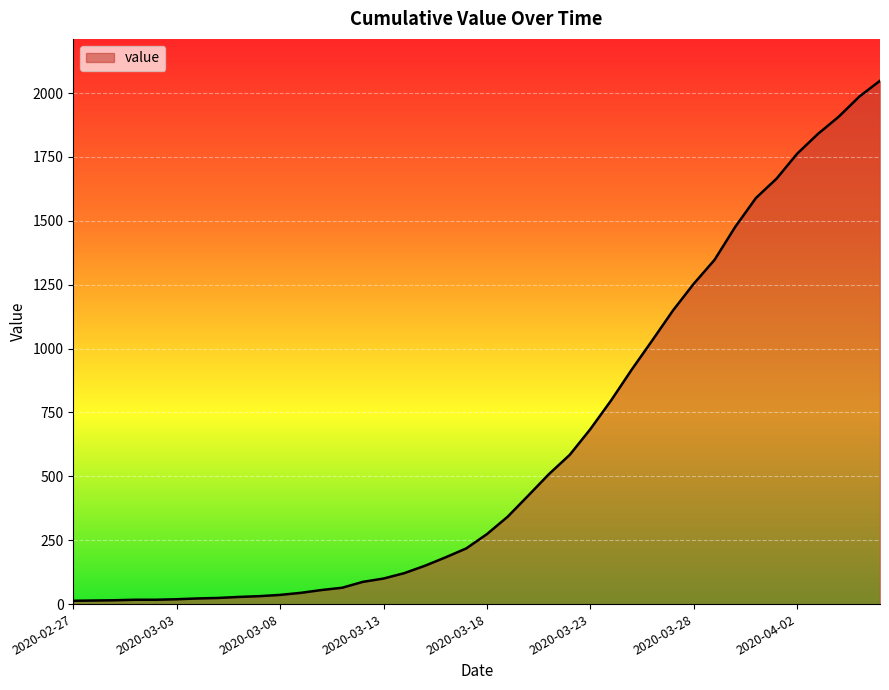

What is the maximum value shown in the chart?

2048